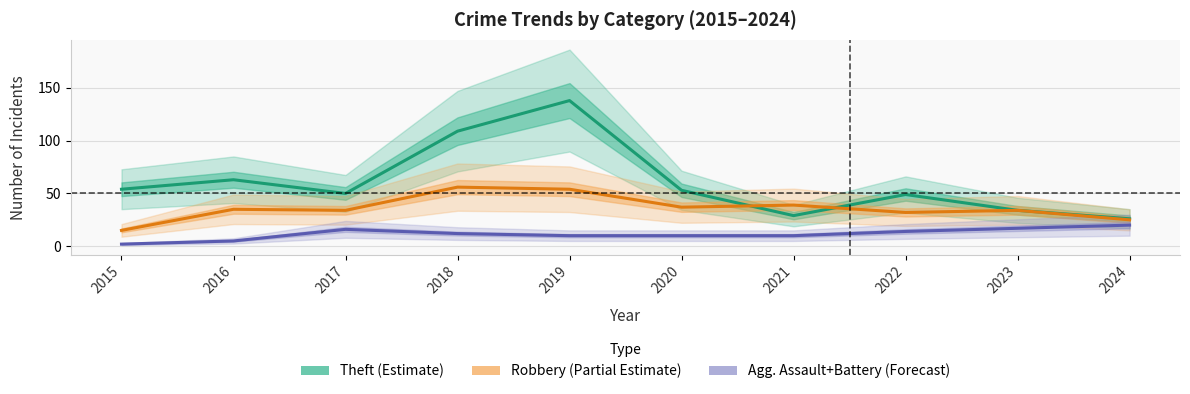

True or false: Theft (Estimate) and Agg. Assault+Battery (Forecast) cross at least once.

False